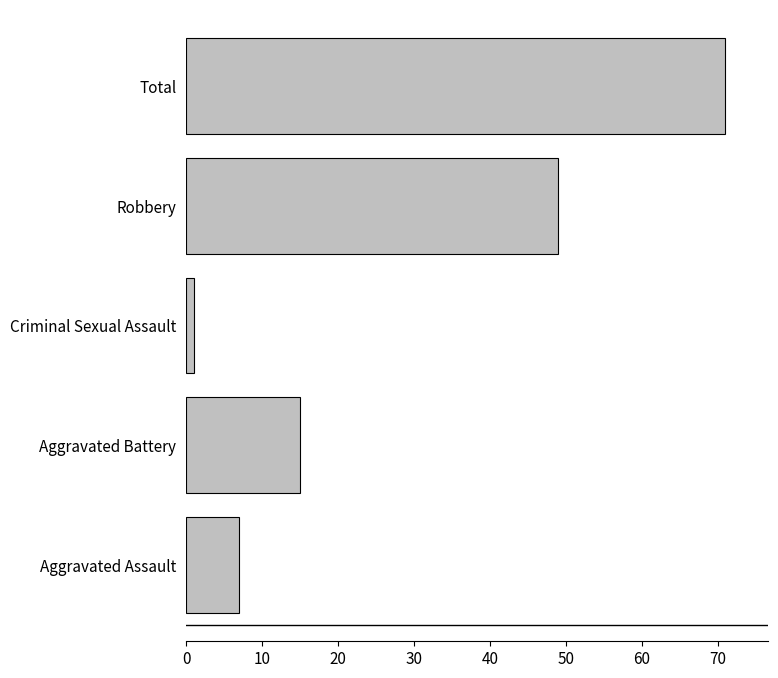

Reading top to bottom, what are all the values shown in this chart?

71	49	1	15	7